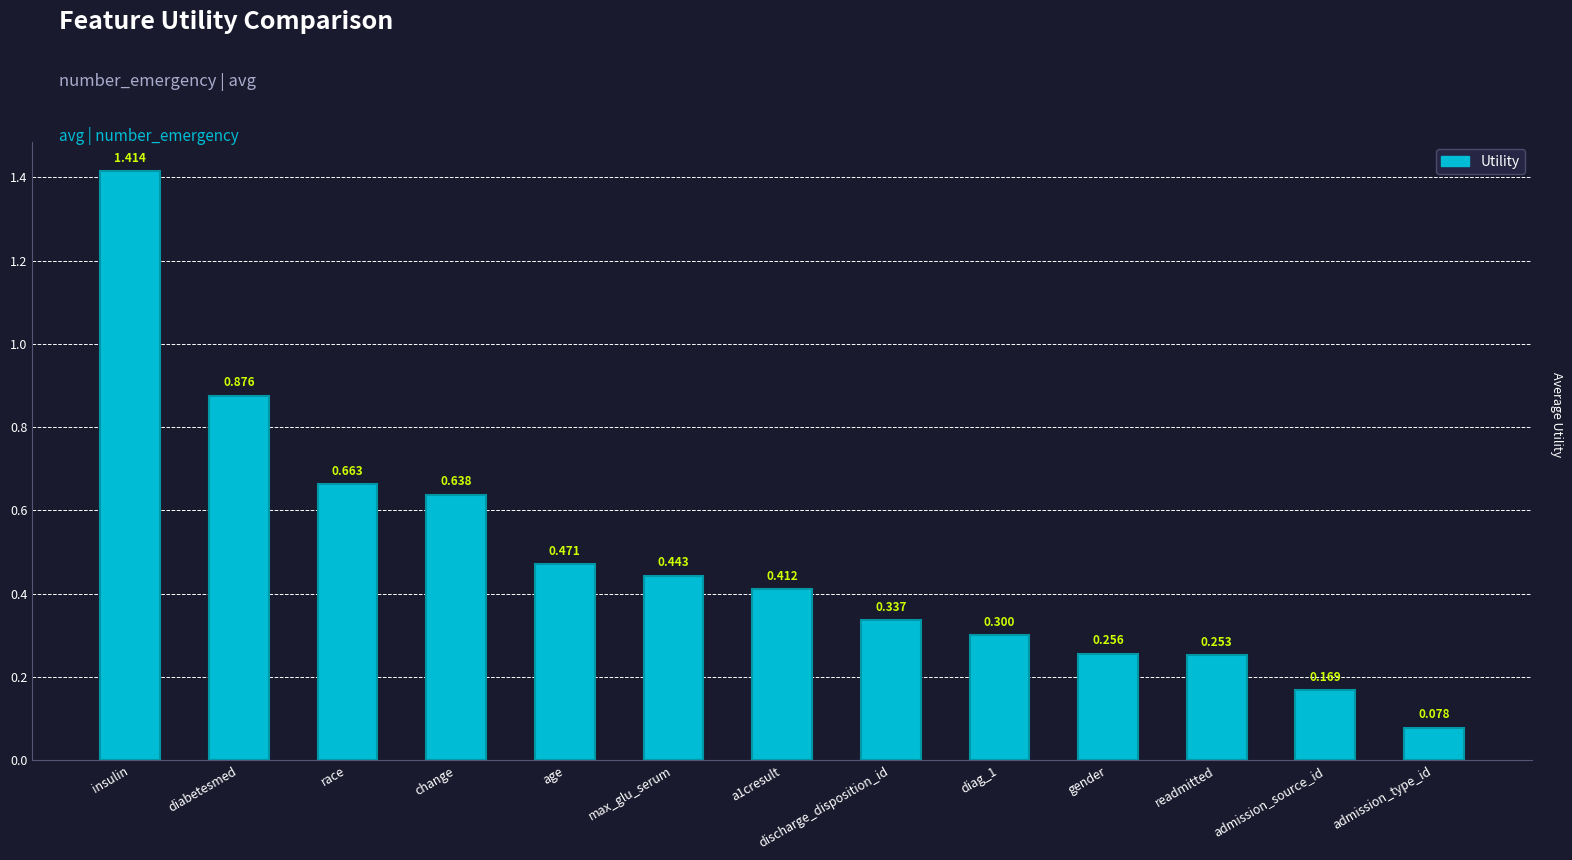

List the labels in order of value, smallest first.

admission_type_id, admission_source_id, readmitted, gender, diag_1, discharge_disposition_id, a1cresult, max_glu_serum, age, change, race, diabetesmed, insulin